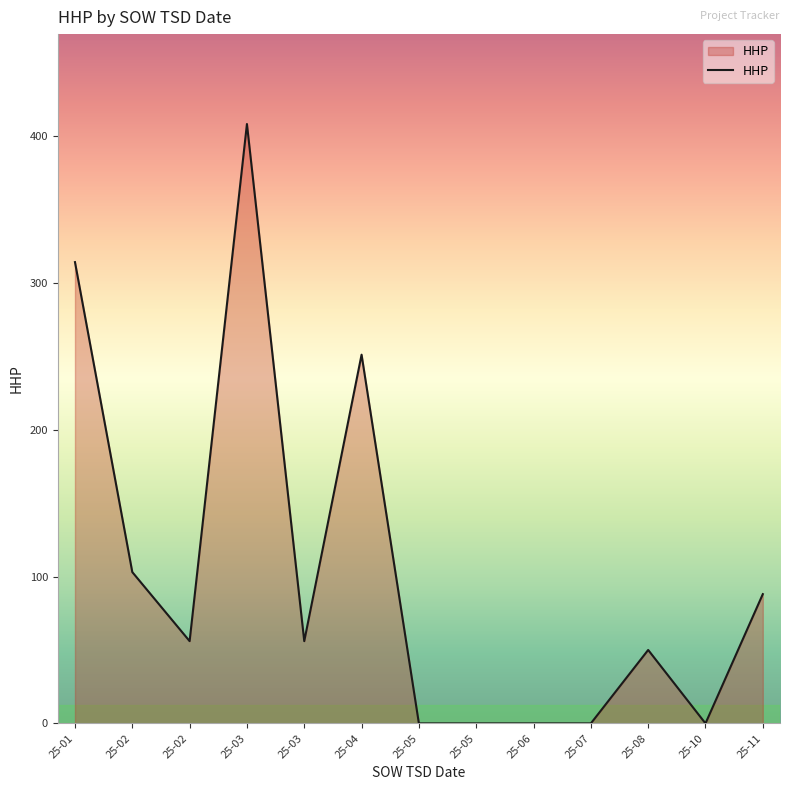

What is the difference between the maximum and minimum values?

408